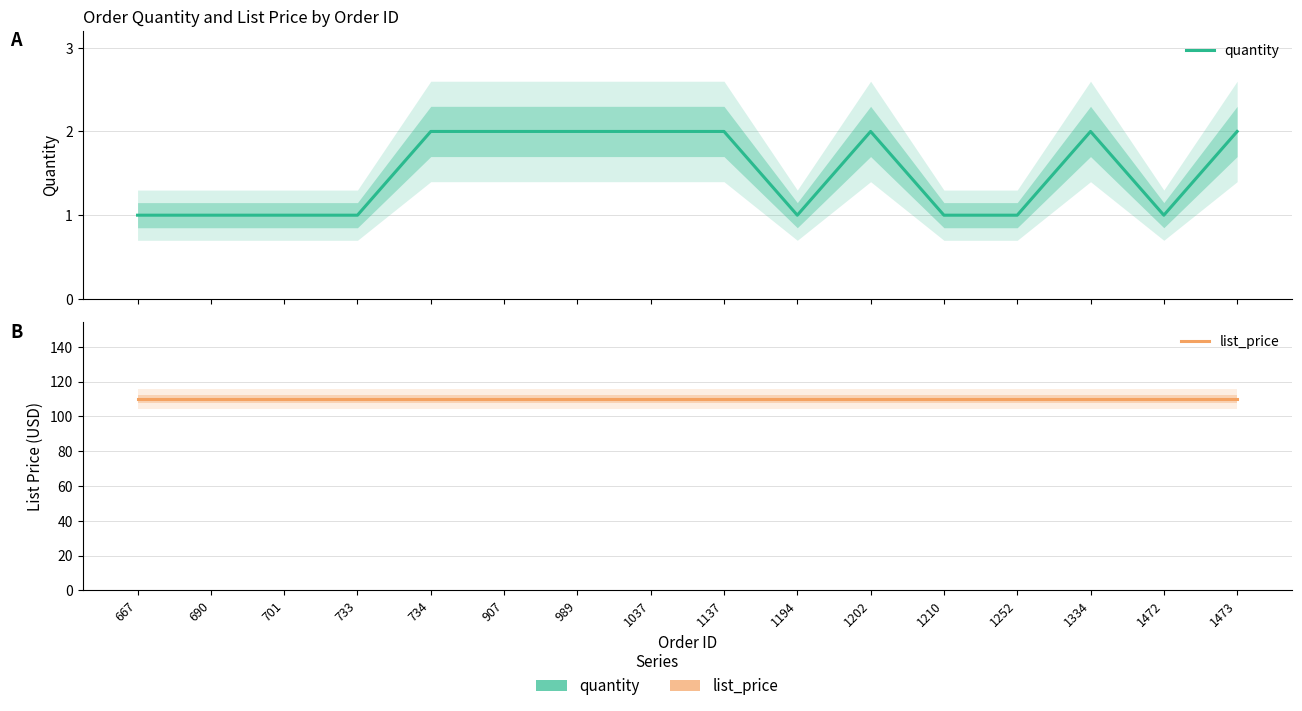

What is the spread (max minus min) of values at 701?

109.0